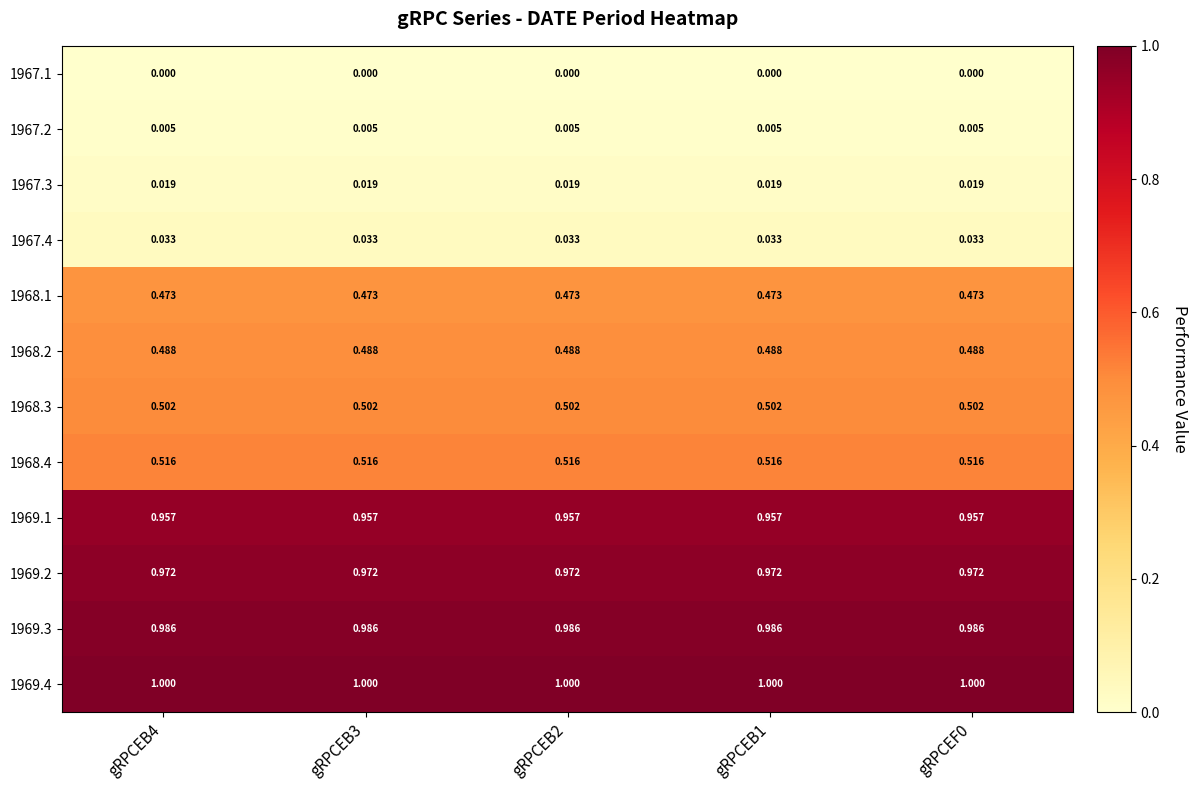

Is the value of 1969.3 at gRPCEB4 greater than the value of 1969.1 at gRPCEB2?

Yes